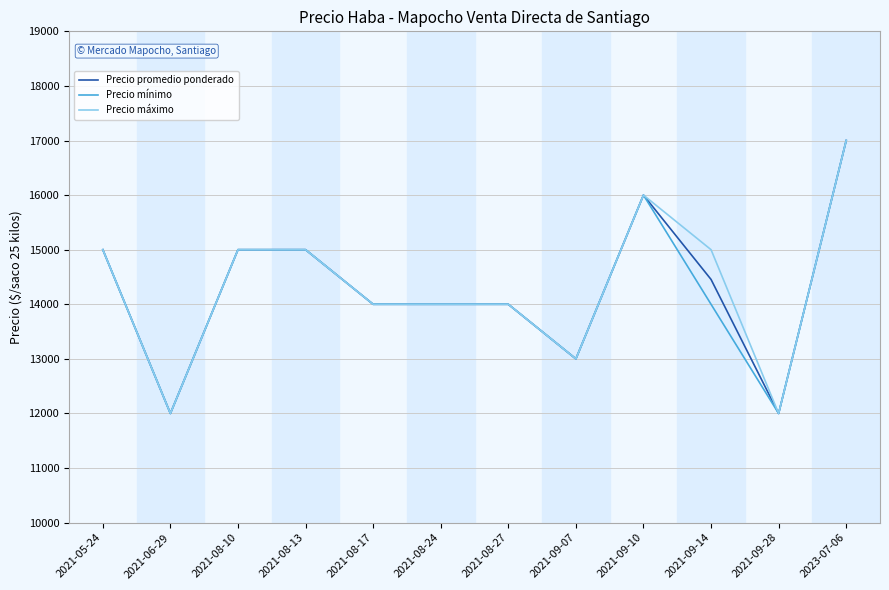

The Precio mínimo series shows 14000 at 2021-08-27. True or false?

True